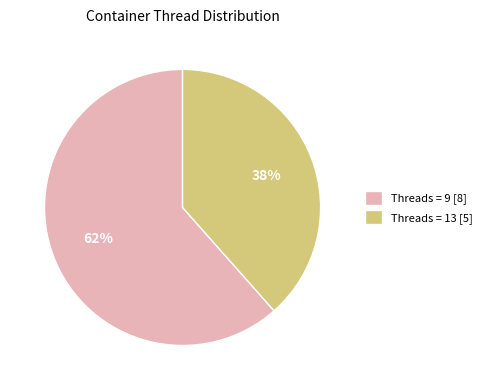

Does any single category account for the majority?

Yes